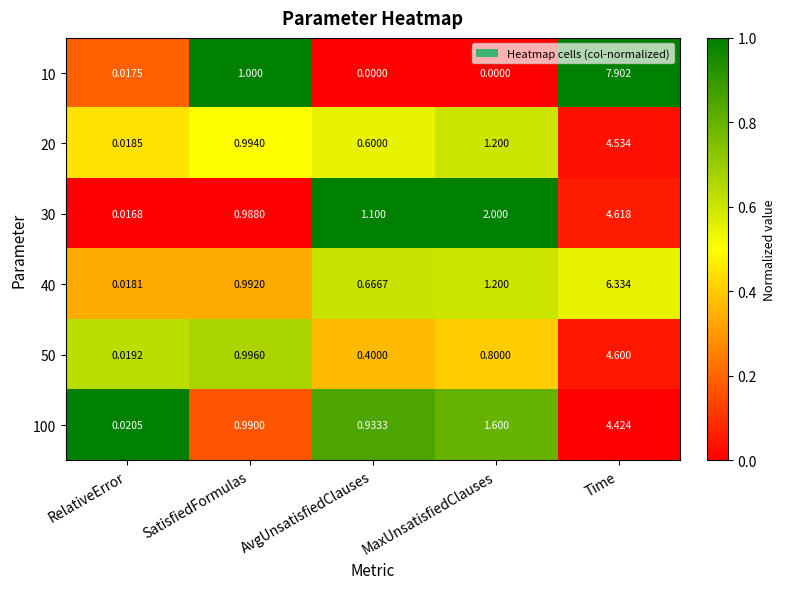

Which category has the lowest value in the 20 series?

RelativeError